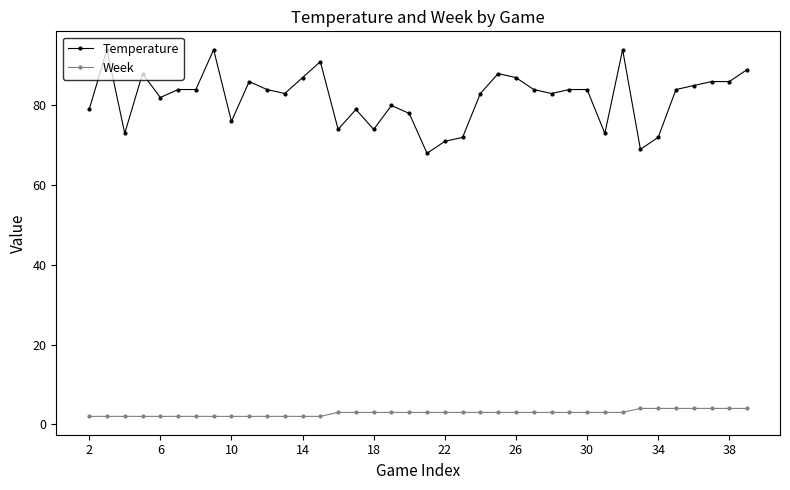

Reading left to right, transcribe all the data shown in this chart.

Temperature: 79	94	73	88	82	84	84	94	76	86	84	83	87	91	74	79	74	80	78	68	71	72	83	88	87	84	83	84	84	73	94	69	72	84	85	86	86	89
Week: 2	2	2	2	2	2	2	2	2	2	2	2	2	2	3	3	3	3	3	3	3	3	3	3	3	3	3	3	3	3	3	4	4	4	4	4	4	4